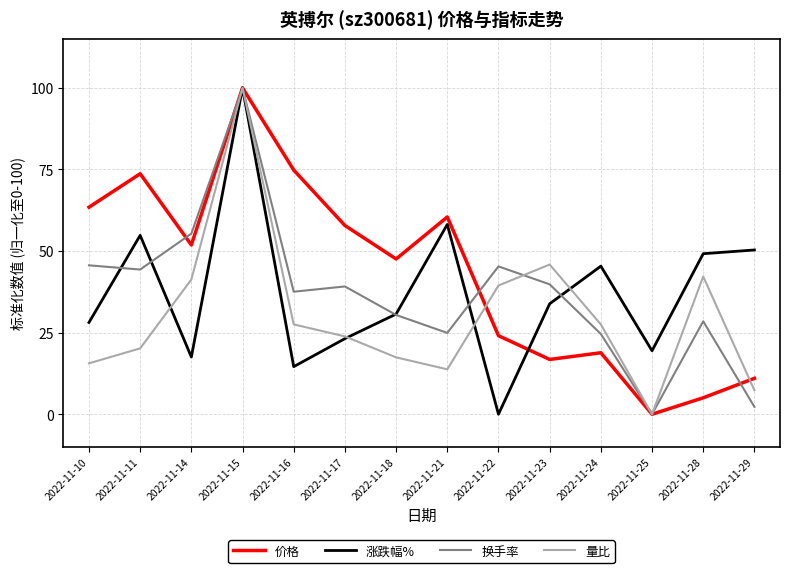

Which series has the largest total across all categories?

价格